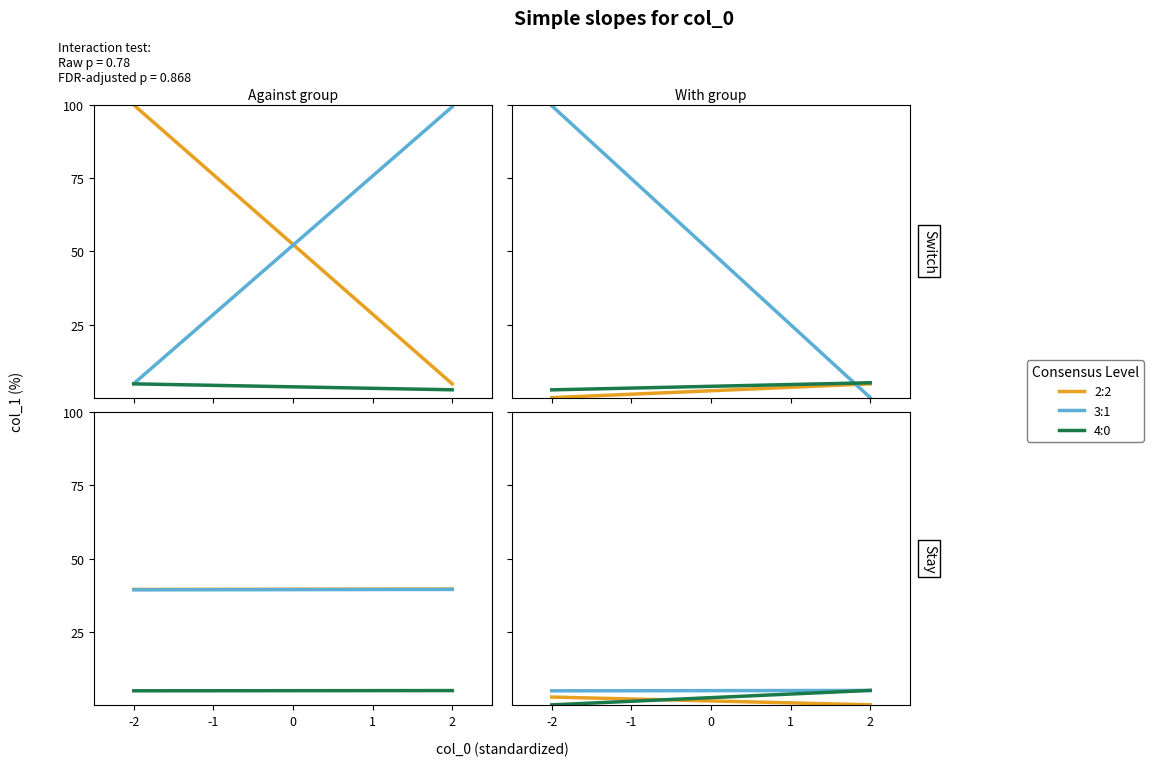

Is it true that 2:2 equals 2.7 at -2?

True